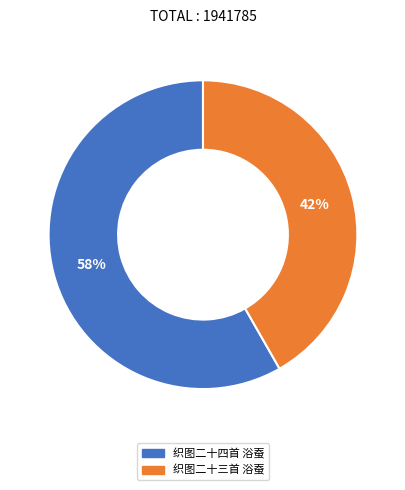

Count the number of slices in the pie.

2